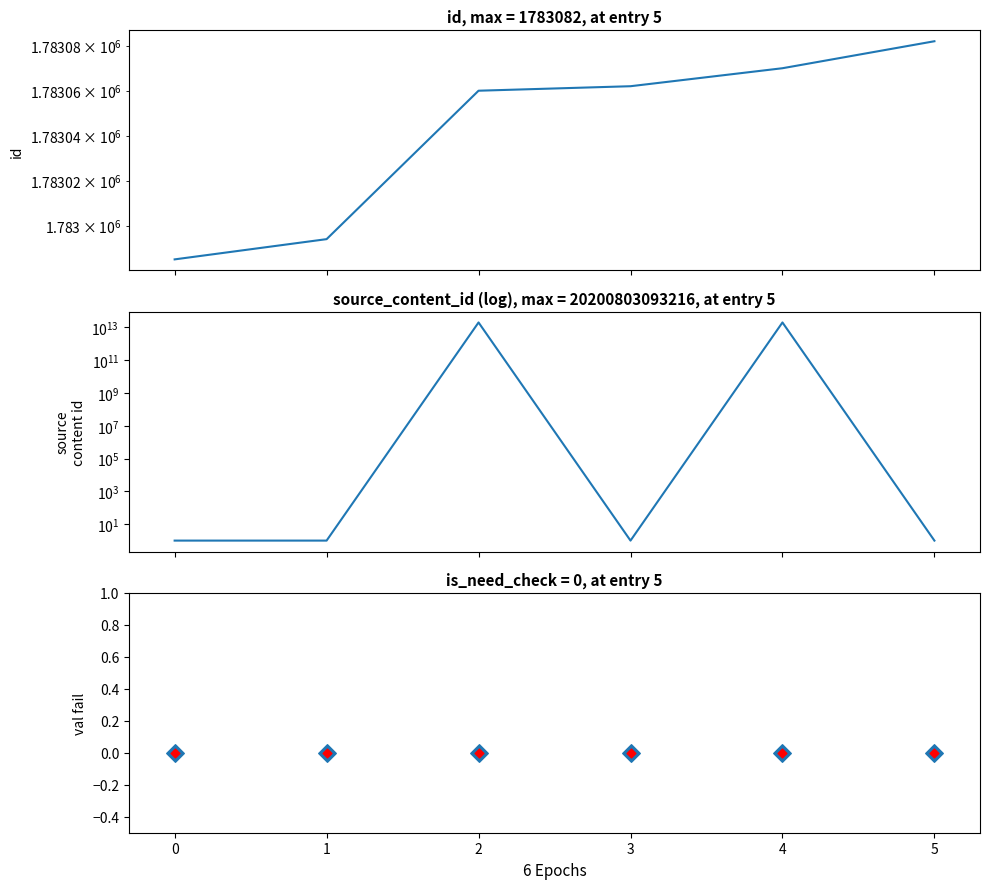

Which series has the widest spread of Y values?

source_content_id